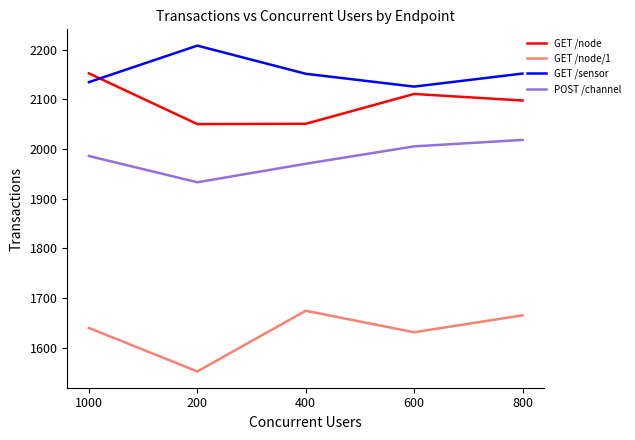

The value of POST /channel at 1000 is 801.2. True or false?

False